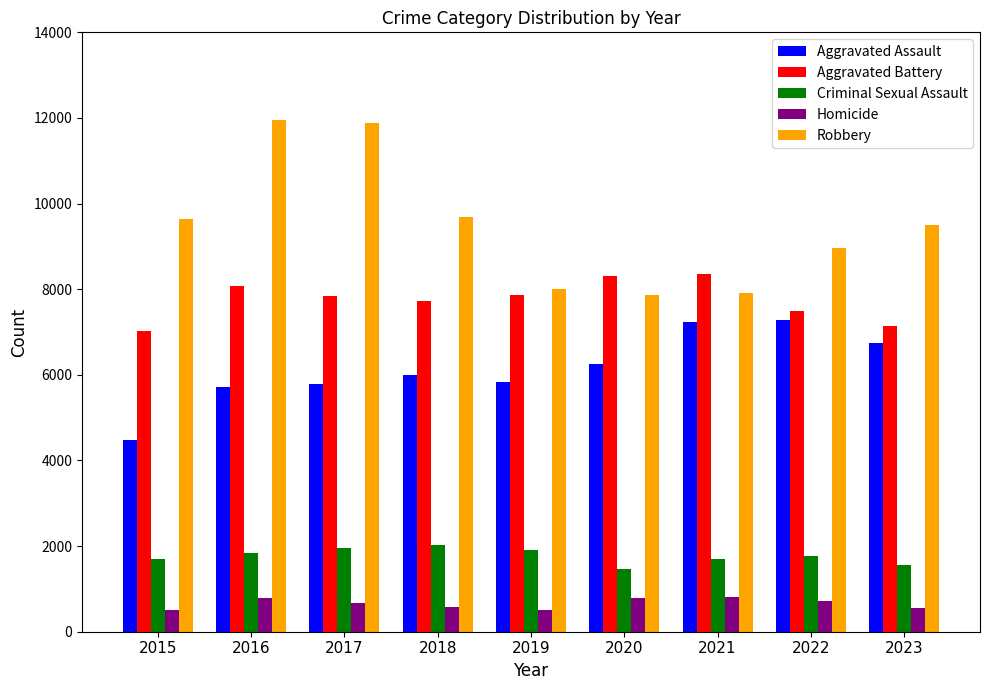

What is the total value across all series at 2022?

26231